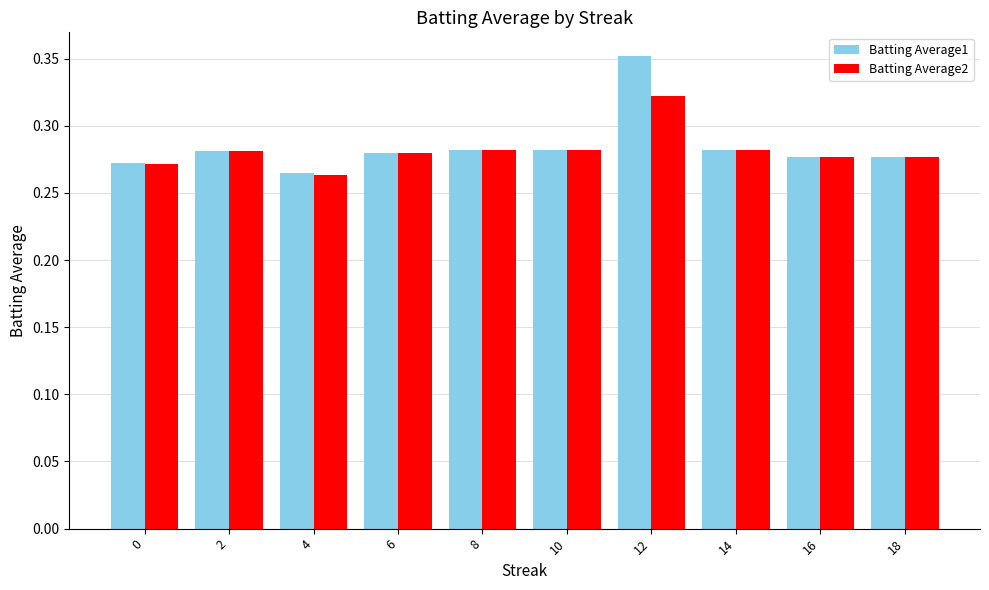

What are all the series names shown in the legend?

Batting Average1, Batting Average2